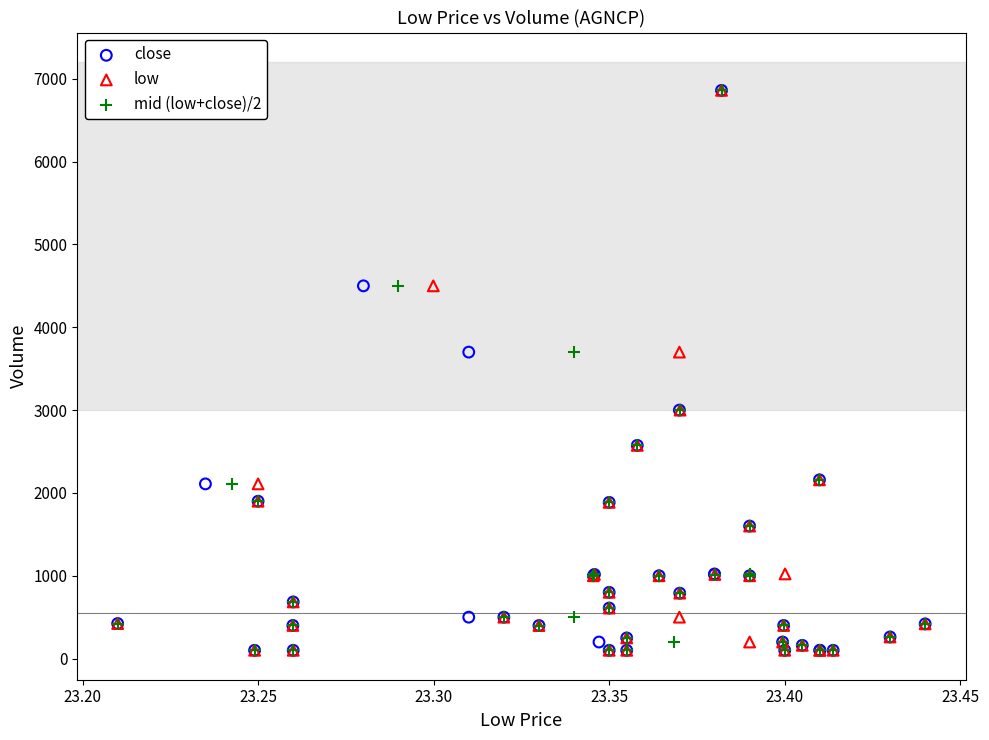

What are all the series names shown in the legend?

close, low, mid (low+close)/2